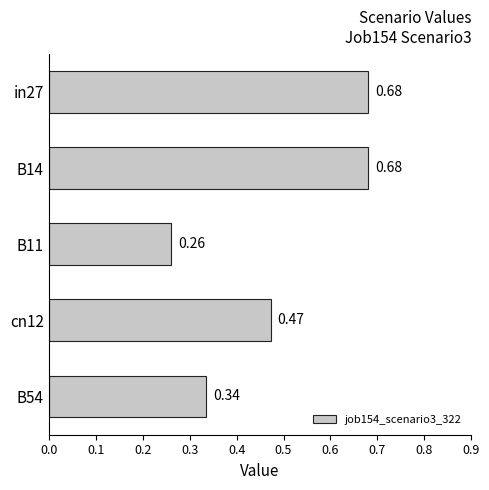

Does the chart contain stacked bars?

No